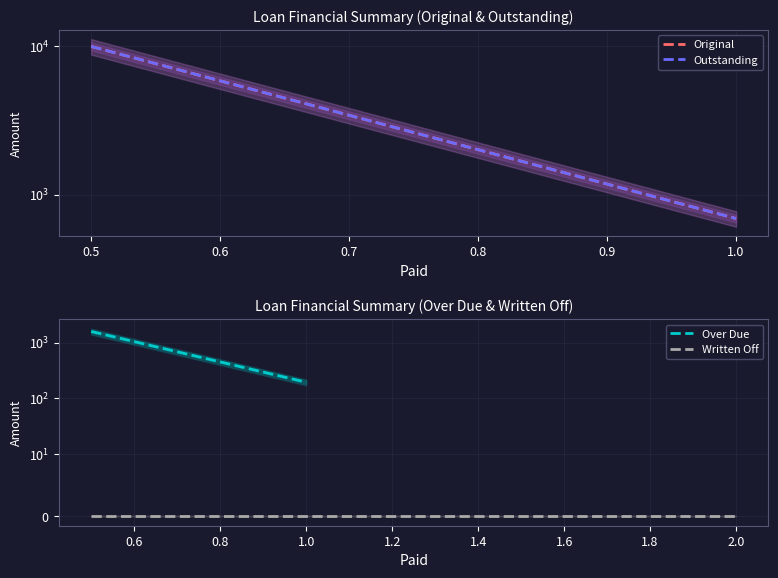

The Over Due series shows 320.8 at 0. True or false?

False